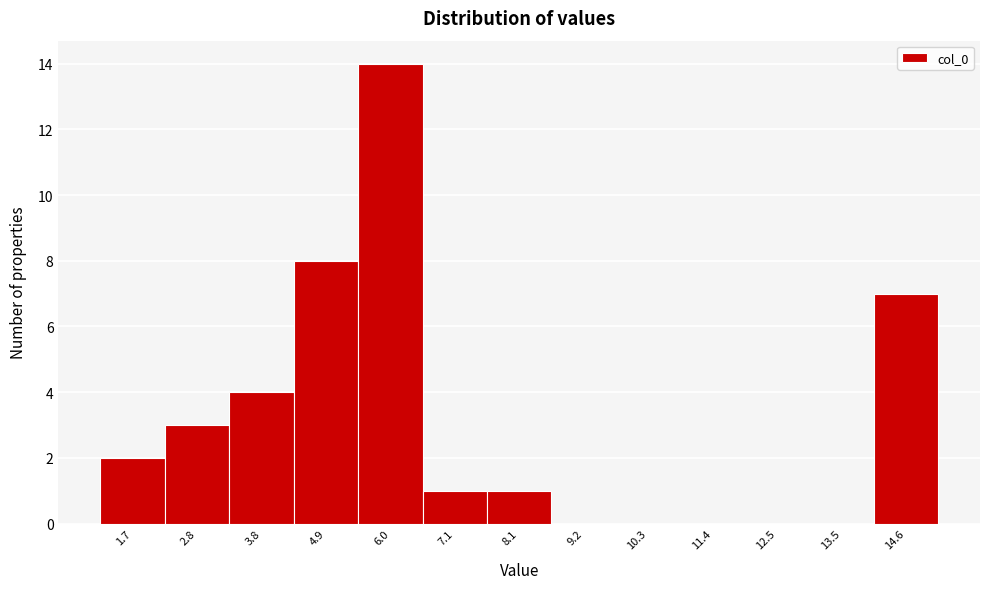

Which range on the x-axis has the tallest bar?

5.4 to 6.6